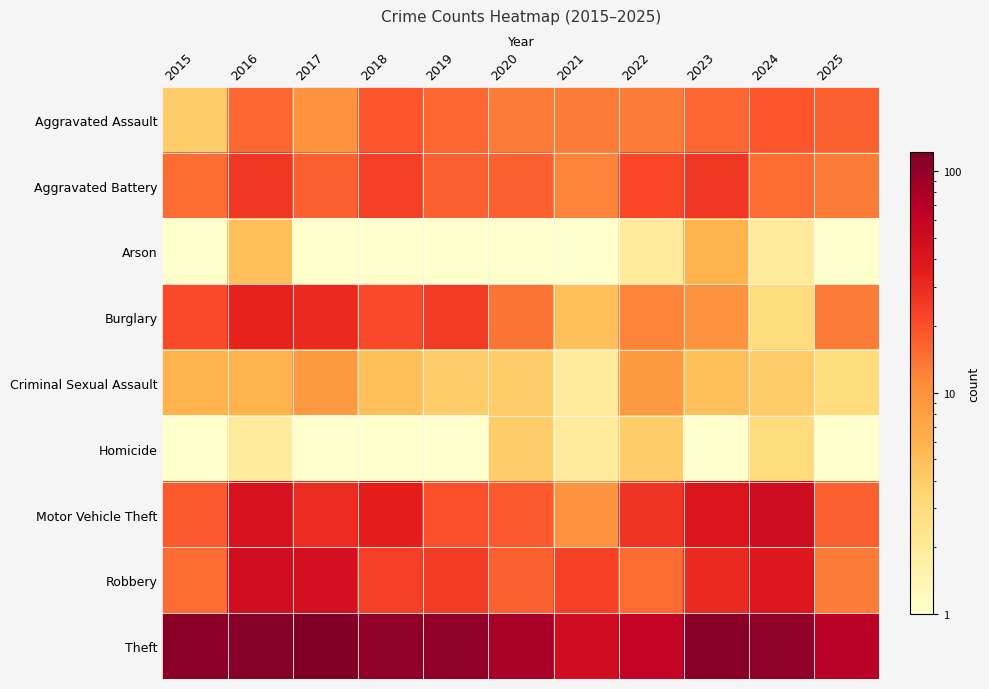

At how many categories does at least one series exceed 104?

4